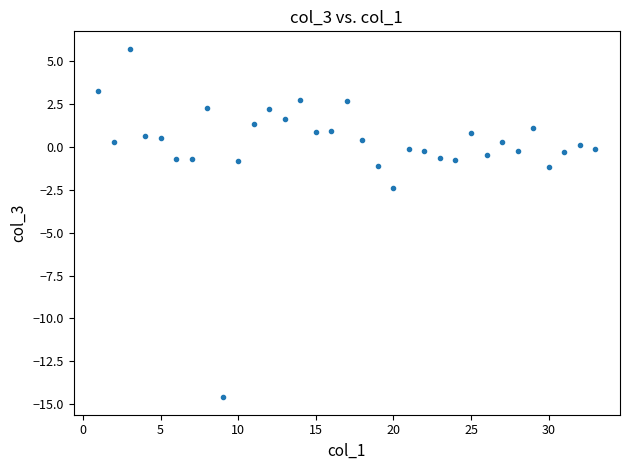

What is the range of Y values (max minus min)?

20.3